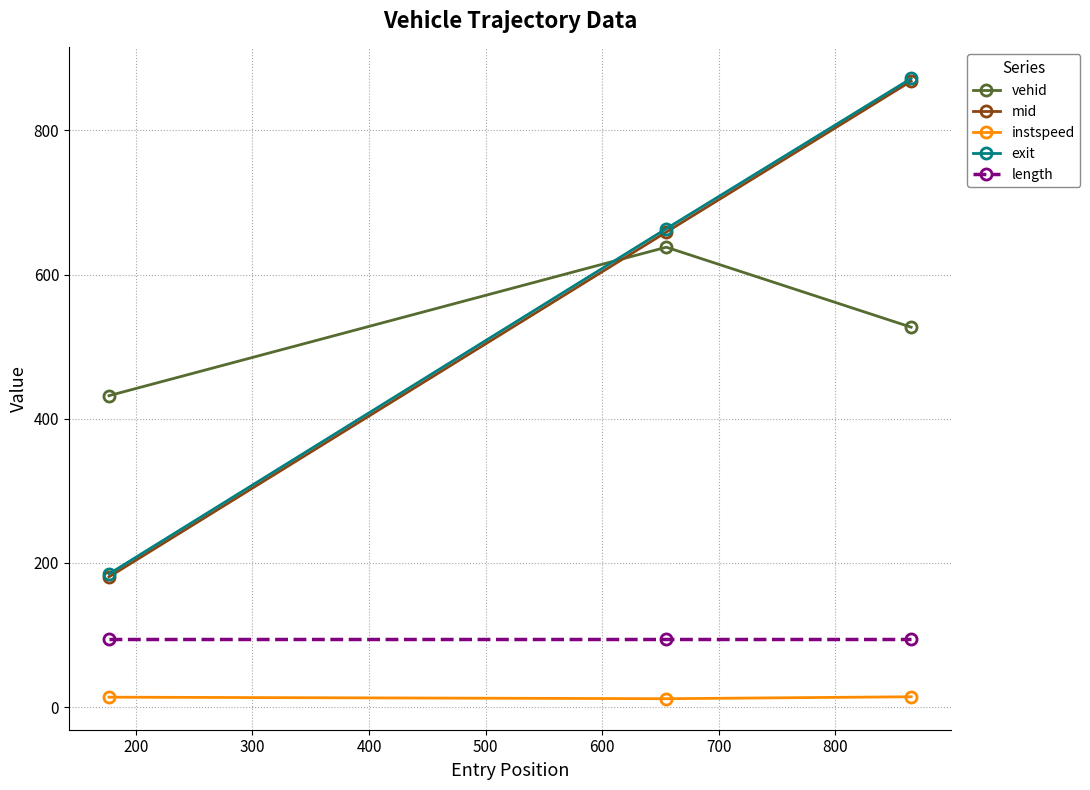

At how many categories does at least one series exceed 143?

3